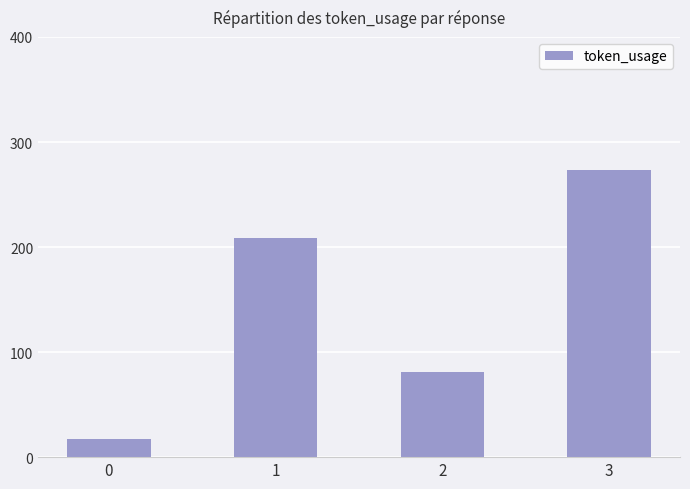

How many bars are there in total?

4